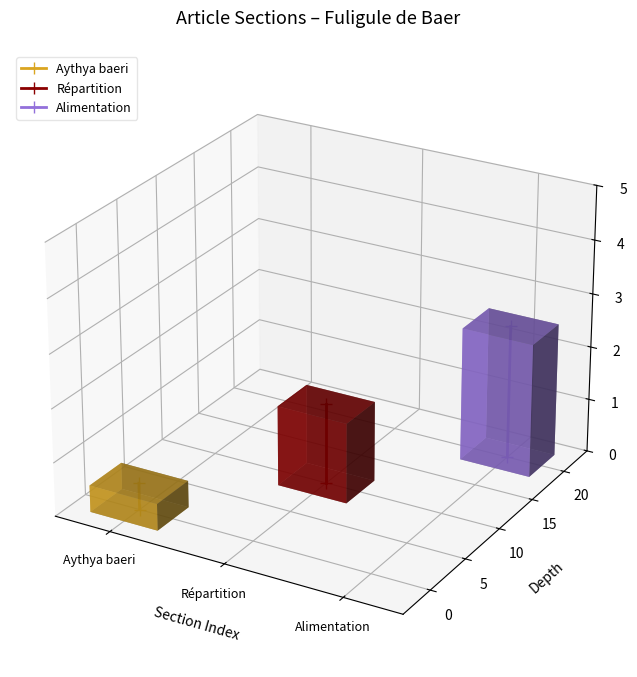

At which category does the chart reach its minimum across all series?

Aythya baeri